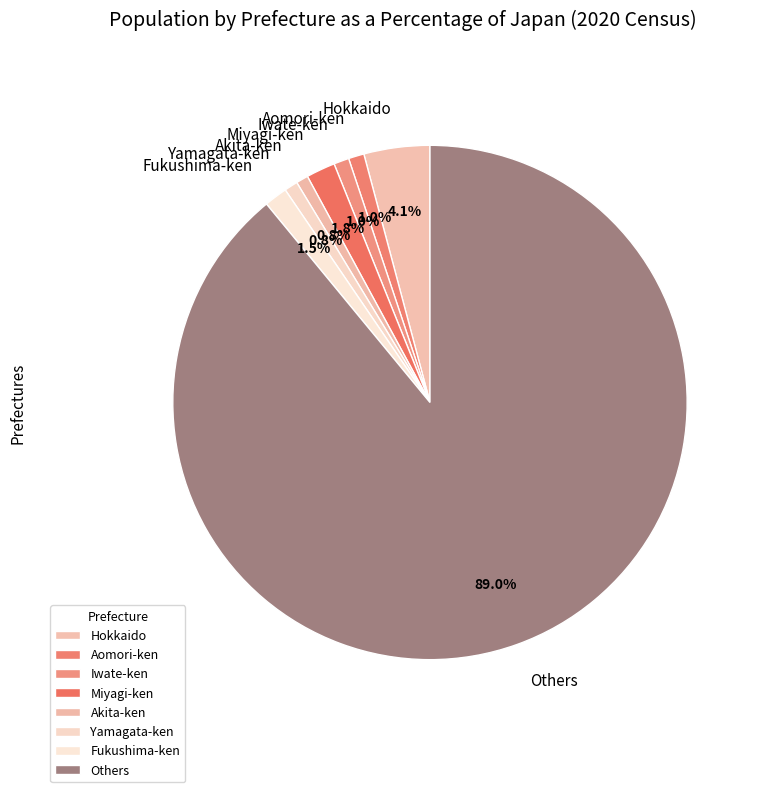

What percentage is the Hokkaido slice, to the nearest percent?

4%